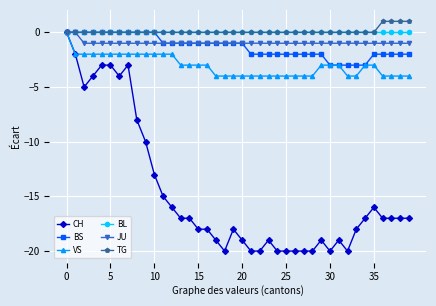

What is the lowest value of the CH series?

-20